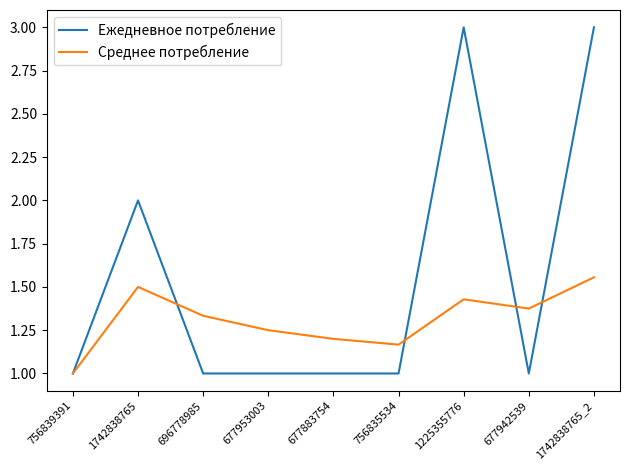

What is the difference between the highest and lowest values at 756835534?

0.2